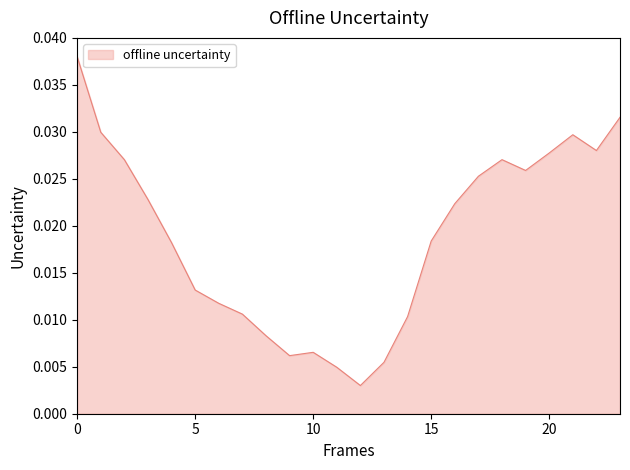

Rank the categories by value from lowest to highest.

12, 11, 13, 9, 10, 8, 14, 7, 6, 5, 4, 15, 16, 3, 17, 19, 2, 18, 20, 22, 21, 1, 23, 0